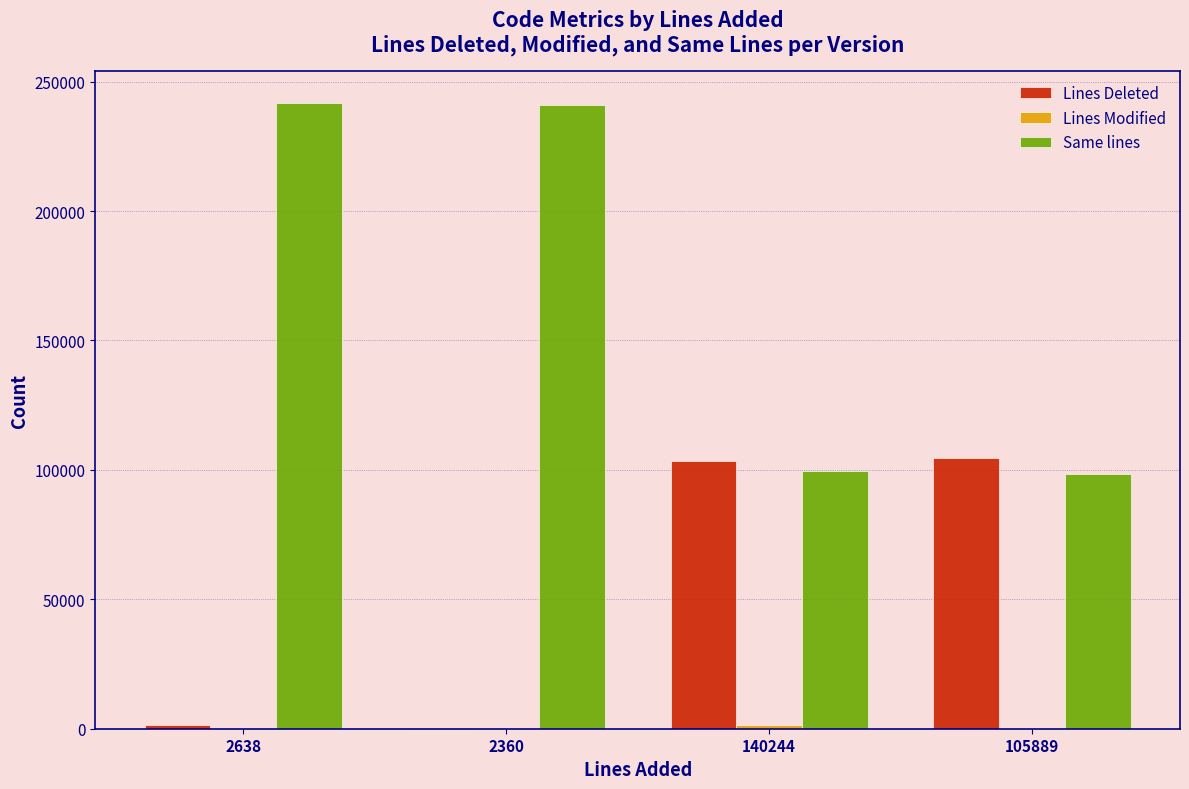

Which series has the widest spread of values?

Same lines